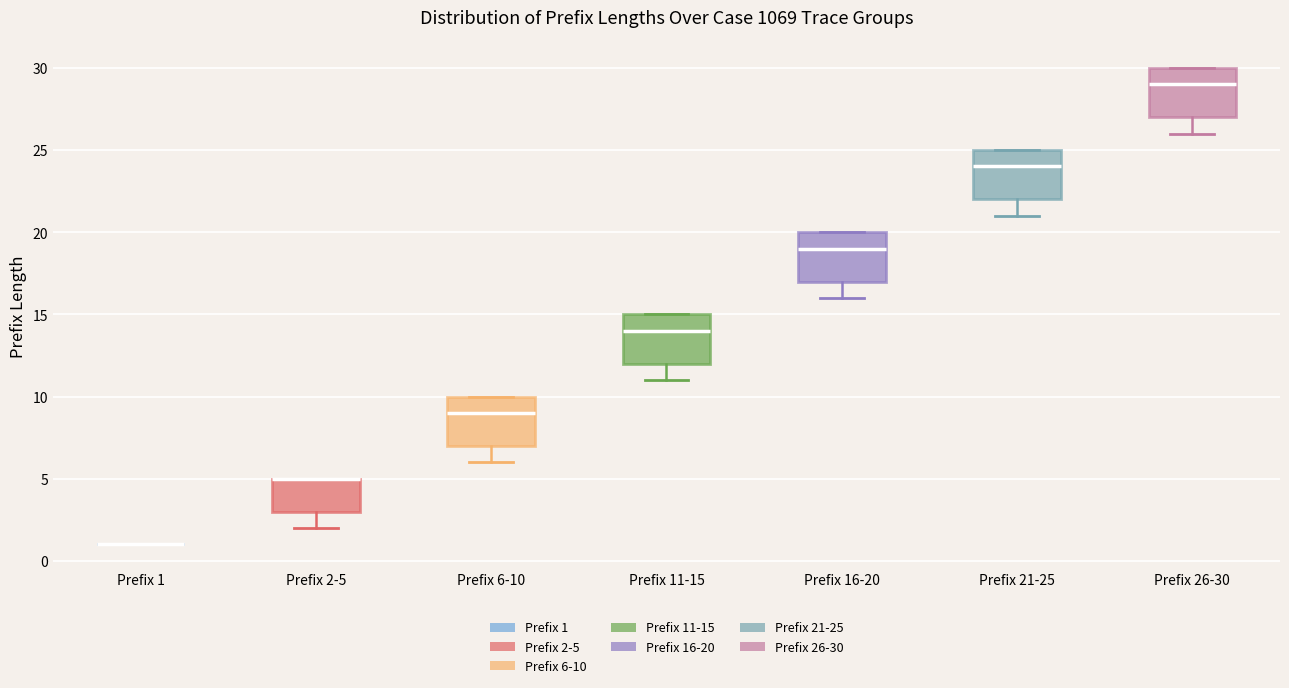

Where is the upper edge of the box for Prefix 6-10 on the y-axis? The values are not printed on the chart, so give them approximately, as read against the axis.

10